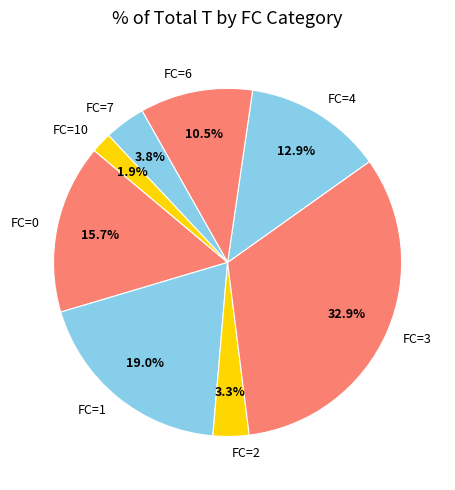

Is FC=7 the majority of the pie?

No